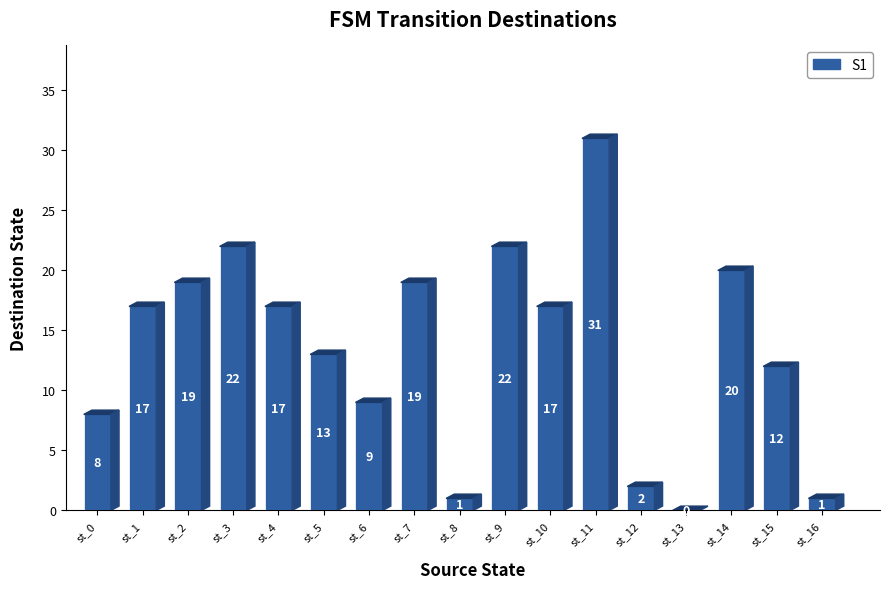

How many values are above zero?

16